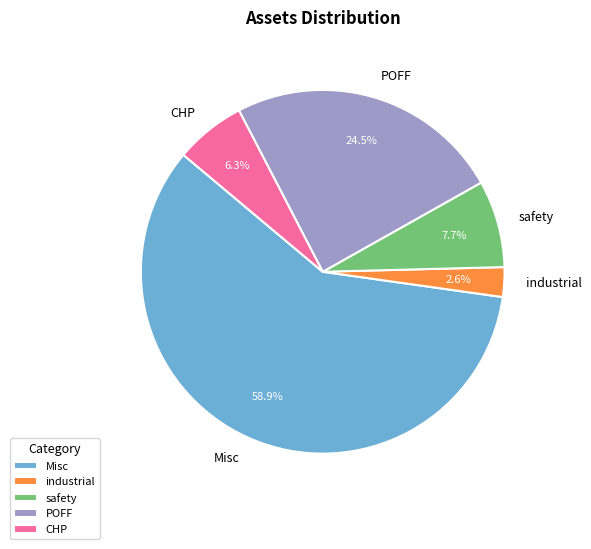

How many segments does this pie chart have?

5